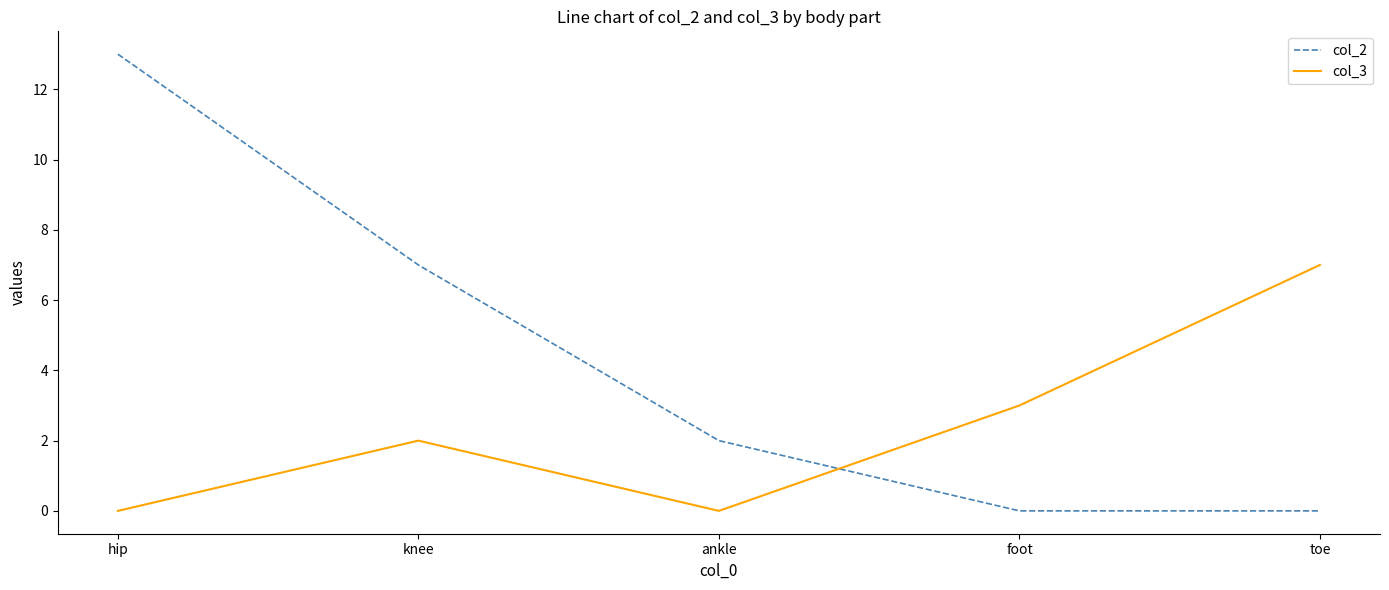

What position from the left is hip?

1